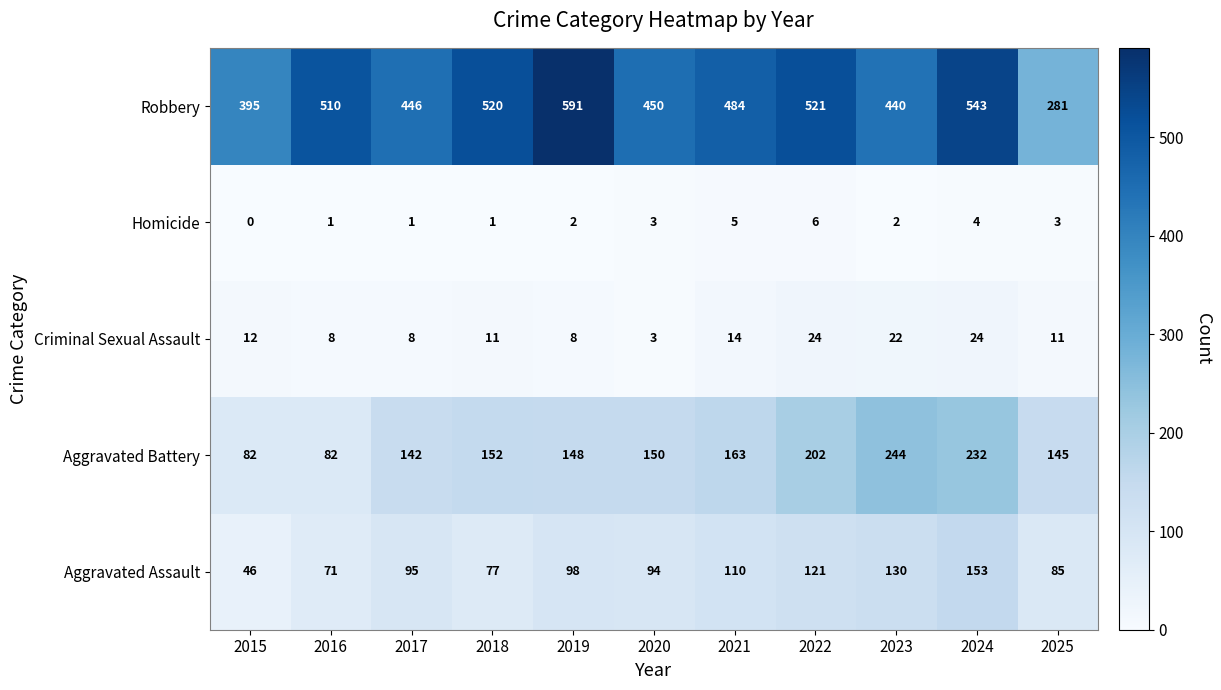

Which series changed the most between 2015 and 2022?

Robbery